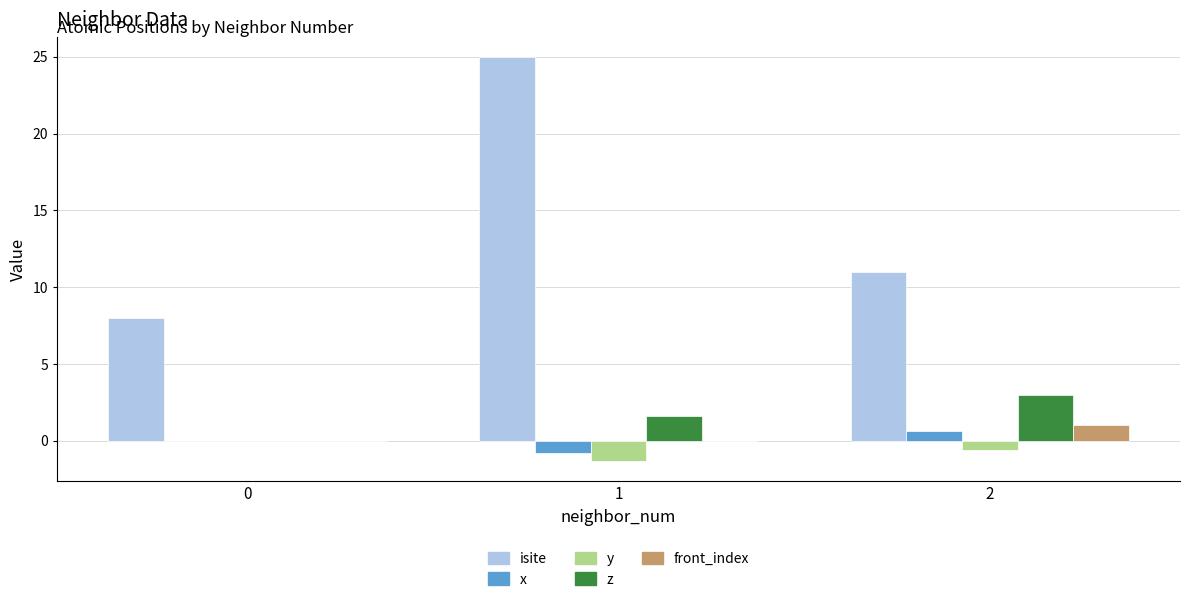

What is the approximate value of z at 1?

1.6